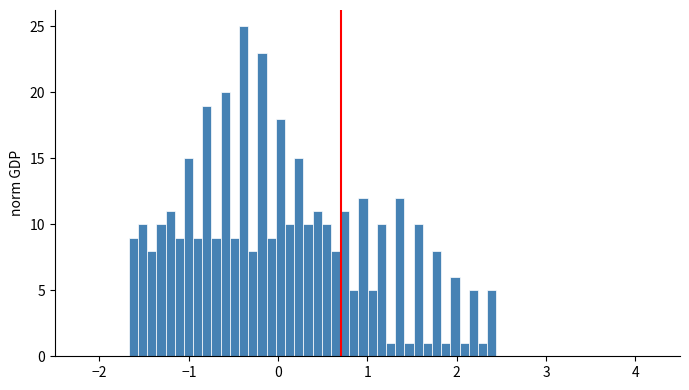

Read against the x-axis, roughly where is the centre of the tallest bar?

-0.4